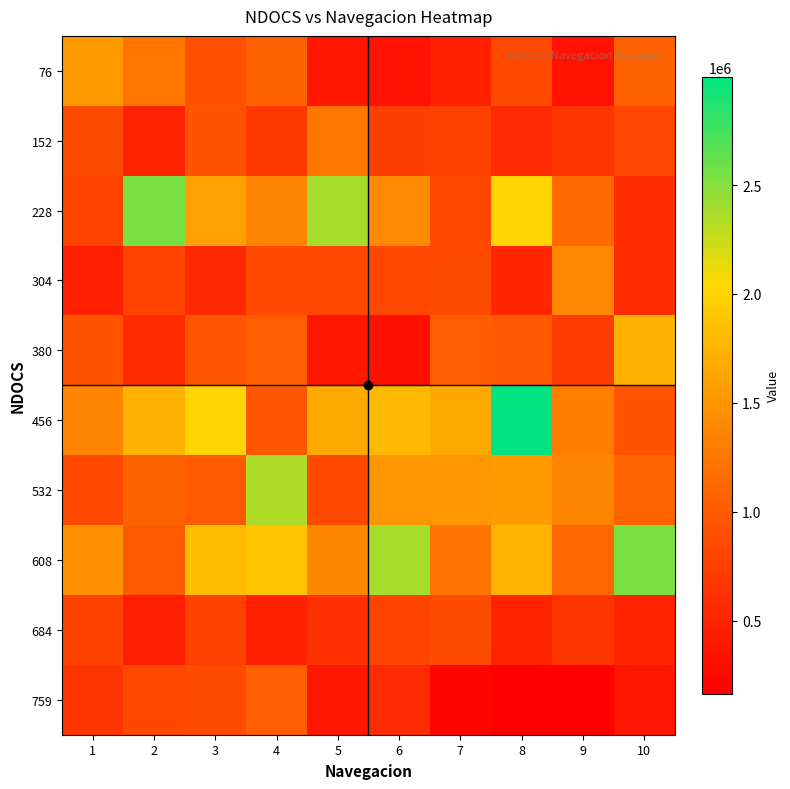

Between 9 and 1, which is larger?

1